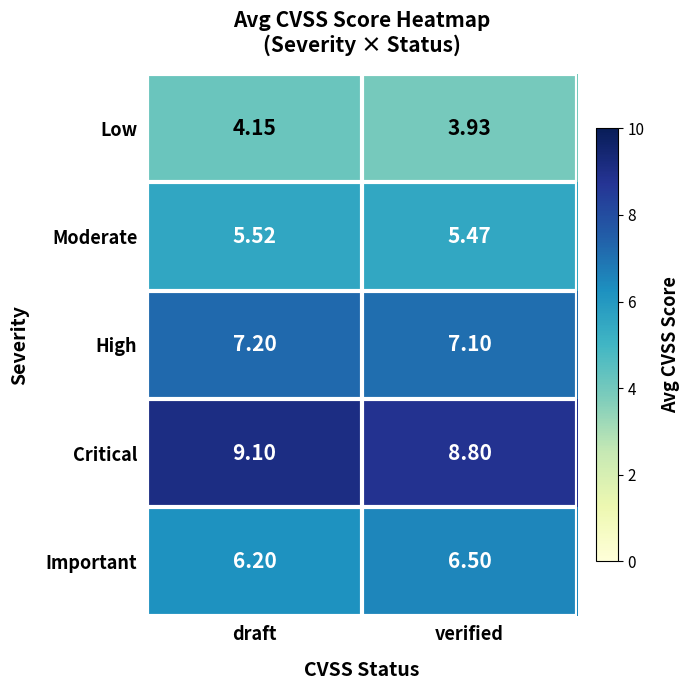

At which category is the sum across all series the highest?

draft